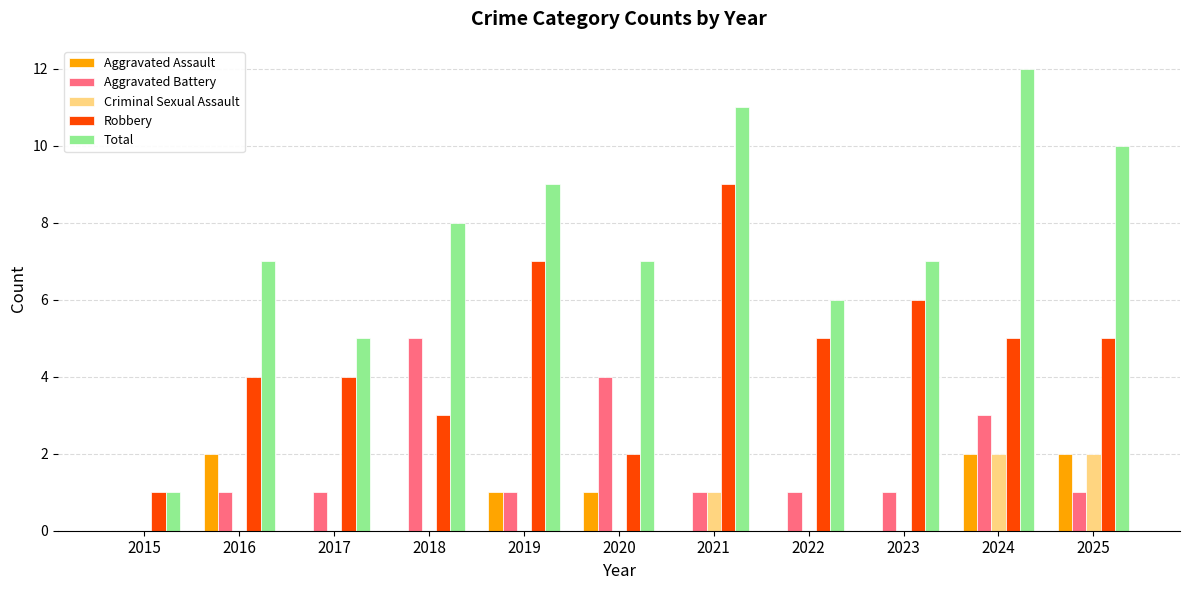

What are all the series names shown in the legend?

Aggravated Assault, Aggravated Battery, Criminal Sexual Assault, Robbery, Total